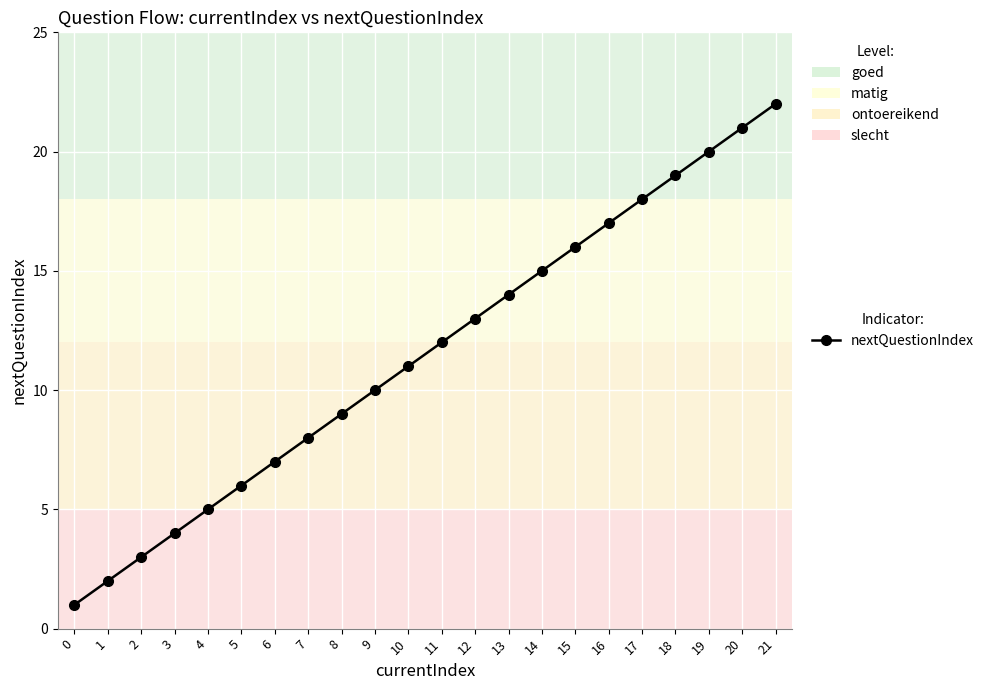

Is it true that the value at 8 is 12?

False